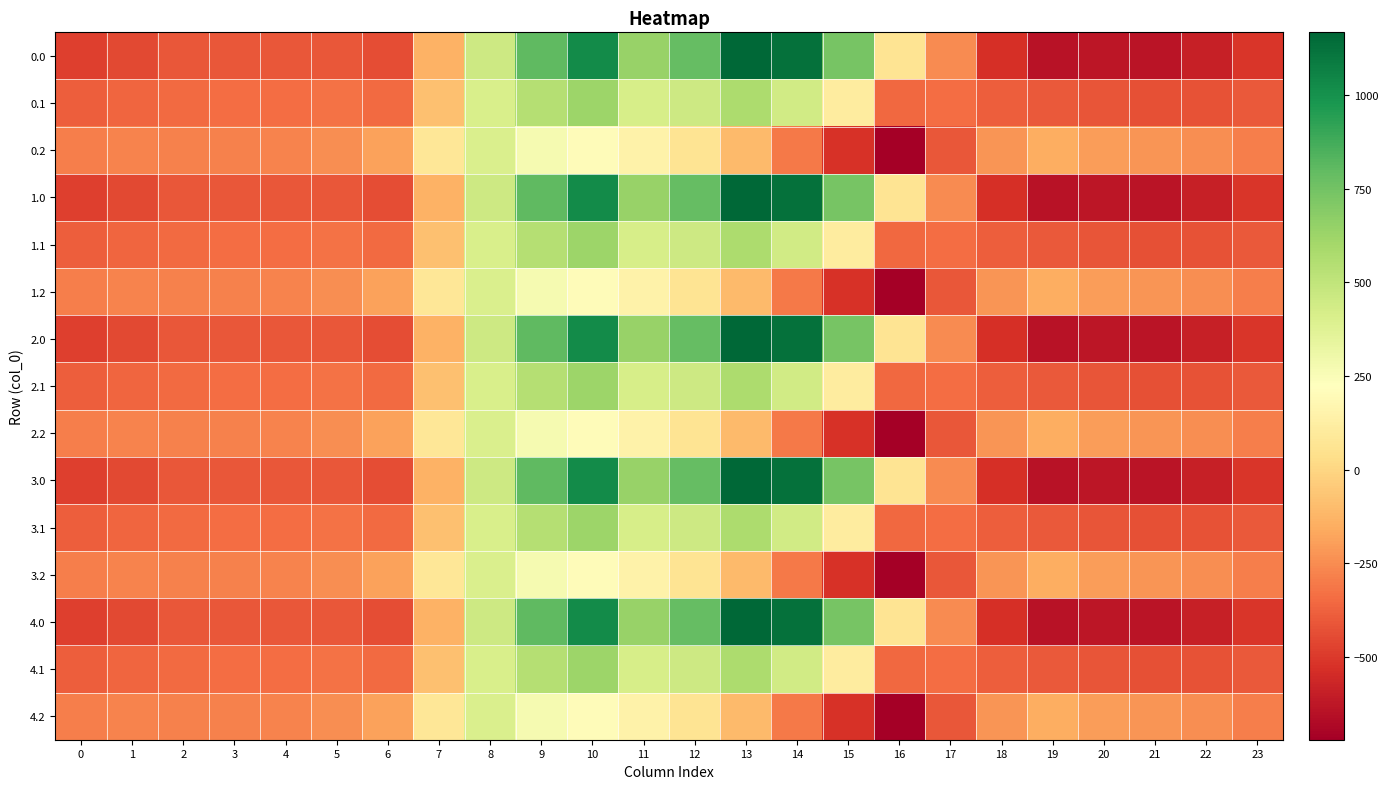

At which category does the chart reach its minimum across all series?

16